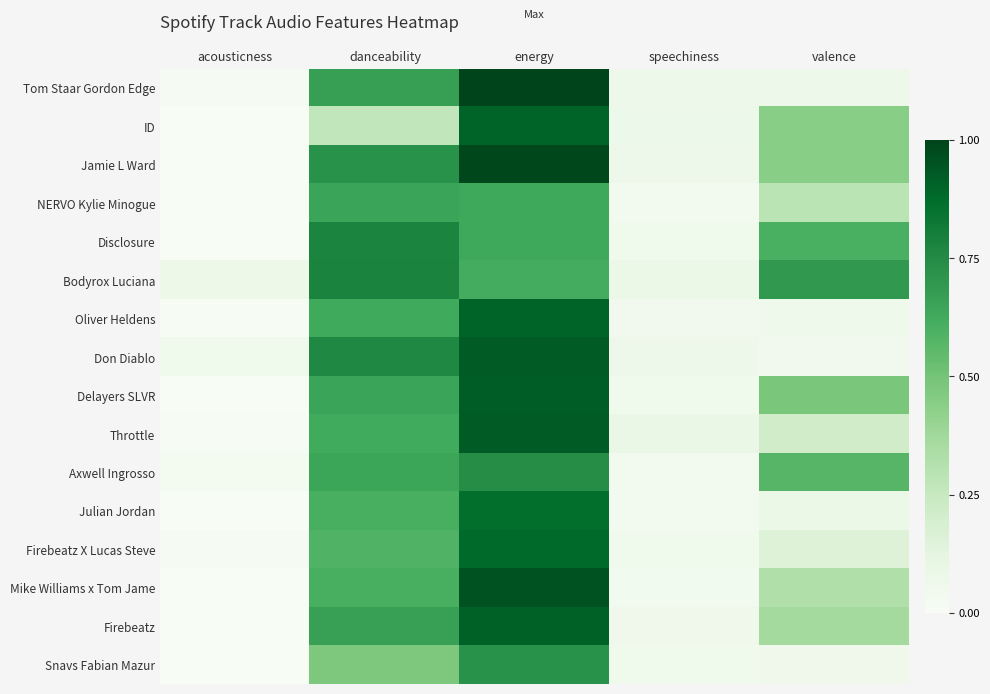

Reading left to right, transcribe all the data shown in this chart.

Tom Staar Gordon Edge: acousticness=0.0	danceability=0.7	energy=1.0	speechiness=0.1	valence=0.1
ID: acousticness=0.0	danceability=0.3	energy=0.9	speechiness=0.1	valence=0.4
Jamie L Ward: acousticness=0.0	danceability=0.7	energy=1.0	speechiness=0.1	valence=0.4
NERVO Kylie Minogue: acousticness=0.0	danceability=0.6	energy=0.6	speechiness=0.0	valence=0.3
Disclosure: acousticness=0.0	danceability=0.8	energy=0.6	speechiness=0.1	valence=0.6
Bodyrox Luciana: acousticness=0.1	danceability=0.8	energy=0.6	speechiness=0.1	valence=0.7
Oliver Heldens: acousticness=0.0	danceability=0.6	energy=0.9	speechiness=0.0	valence=0.1
Don Diablo: acousticness=0.1	danceability=0.8	energy=0.9	speechiness=0.1	valence=0.0
Delayers SLVR: acousticness=0.0	danceability=0.7	energy=0.9	speechiness=0.1	valence=0.5
Throttle: acousticness=0.0	danceability=0.6	energy=0.9	speechiness=0.1	valence=0.2
Axwell Ingrosso: acousticness=0.0	danceability=0.6	energy=0.7	speechiness=0.0	valence=0.6
Julian Jordan: acousticness=0.0	danceability=0.6	energy=0.9	speechiness=0.0	valence=0.1
Firebeatz X Lucas Steve: acousticness=0.0	danceability=0.6	energy=0.9	speechiness=0.1	valence=0.2
Mike Williams x Tom Jame: acousticness=0.0	danceability=0.6	energy=1.0	speechiness=0.0	valence=0.3
Firebeatz: acousticness=0.0	danceability=0.7	energy=0.9	speechiness=0.1	valence=0.4
Snavs Fabian Mazur: acousticness=0.0	danceability=0.5	energy=0.7	speechiness=0.1	valence=0.1